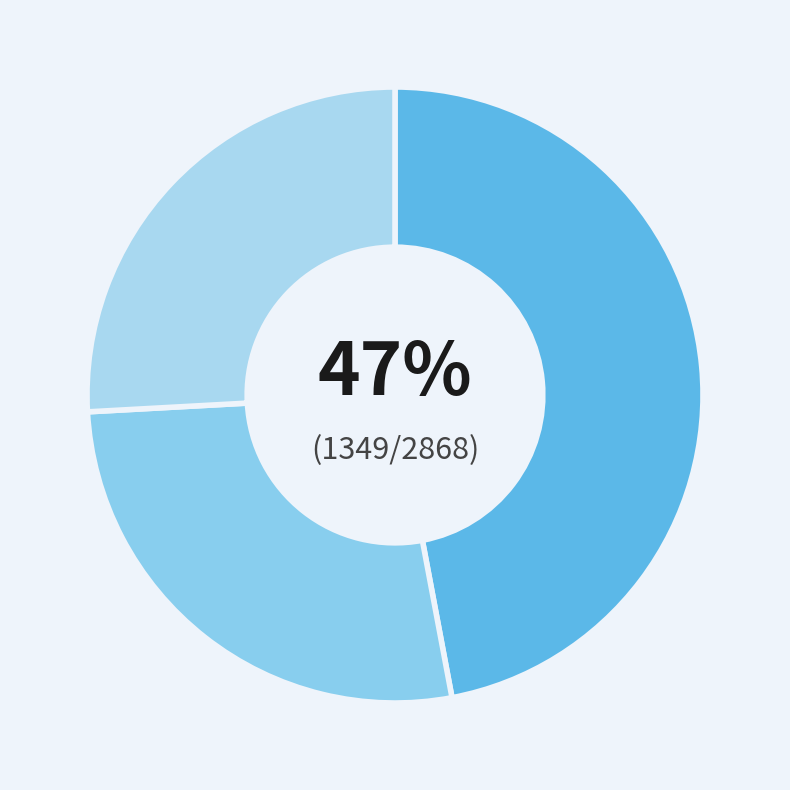

Count the number of slices in the pie.

3